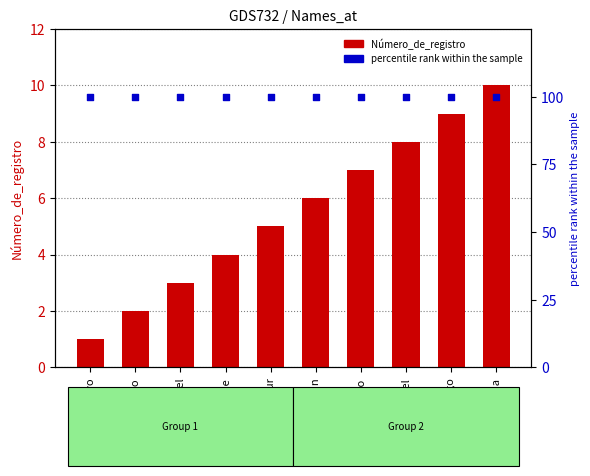

Which series reaches the minimum Y coordinate?

Número_de_registro